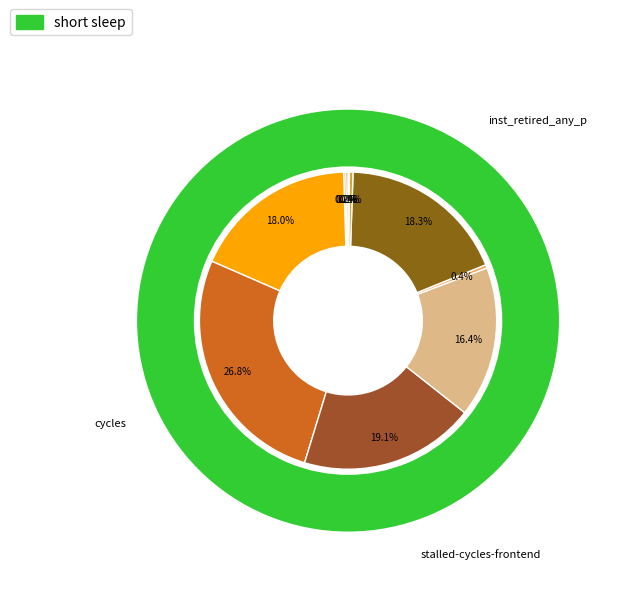

To the nearest percent, what percentage of the pie is stalled-cycles-frontend?

19%